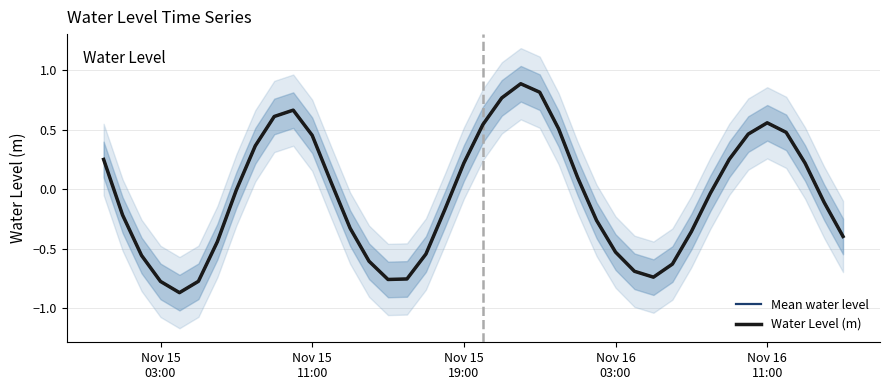

Rank the series by their maximum value, from highest to lowest.

Mean water level, Water Level (m)